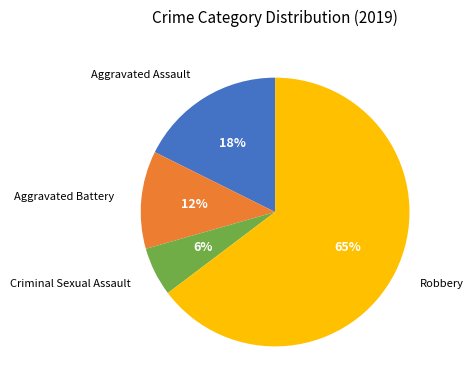

Is there a majority slice in this chart?

Yes